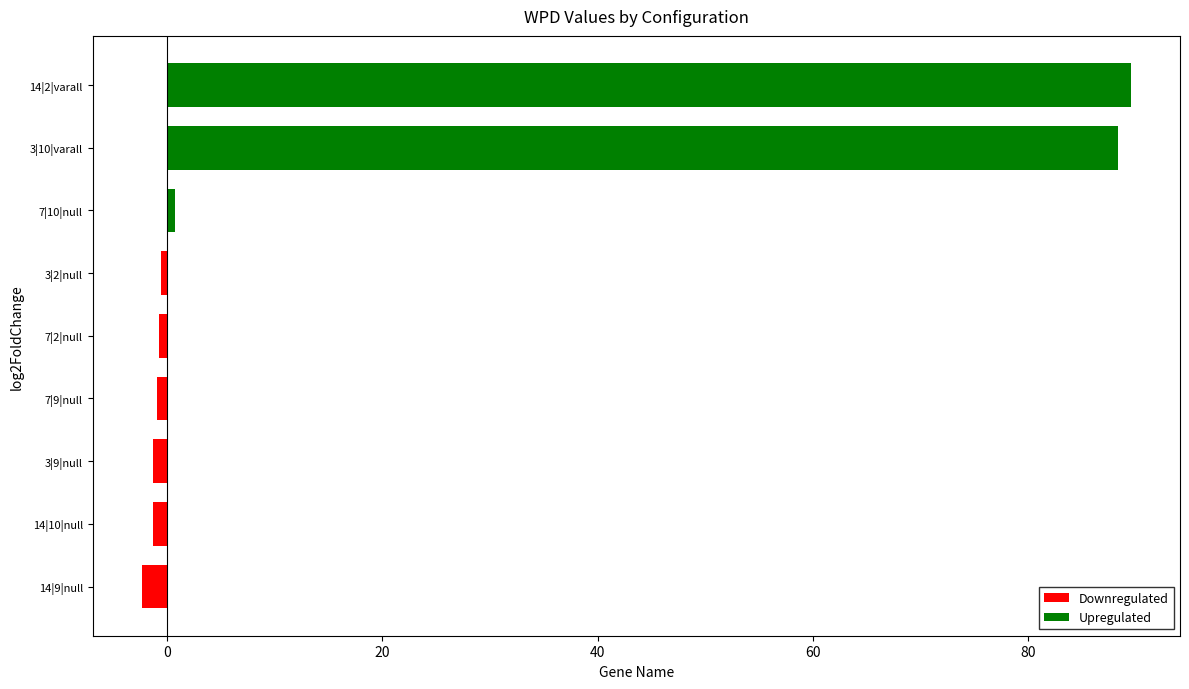

What is the difference between the maximum and minimum values?

91.8